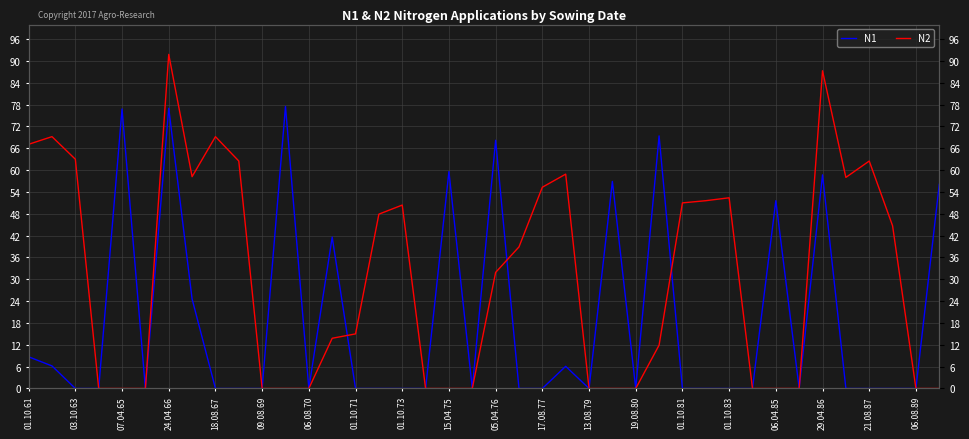

What is the maximum value for N1?

77.5